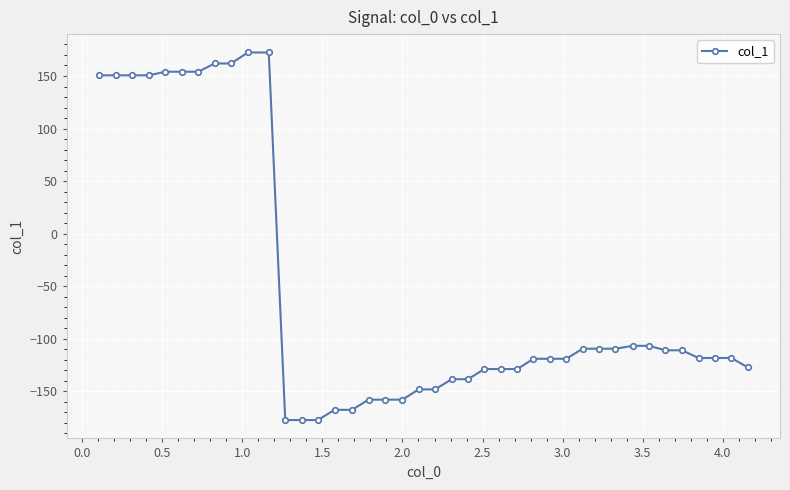

What is the average value?

-54.2